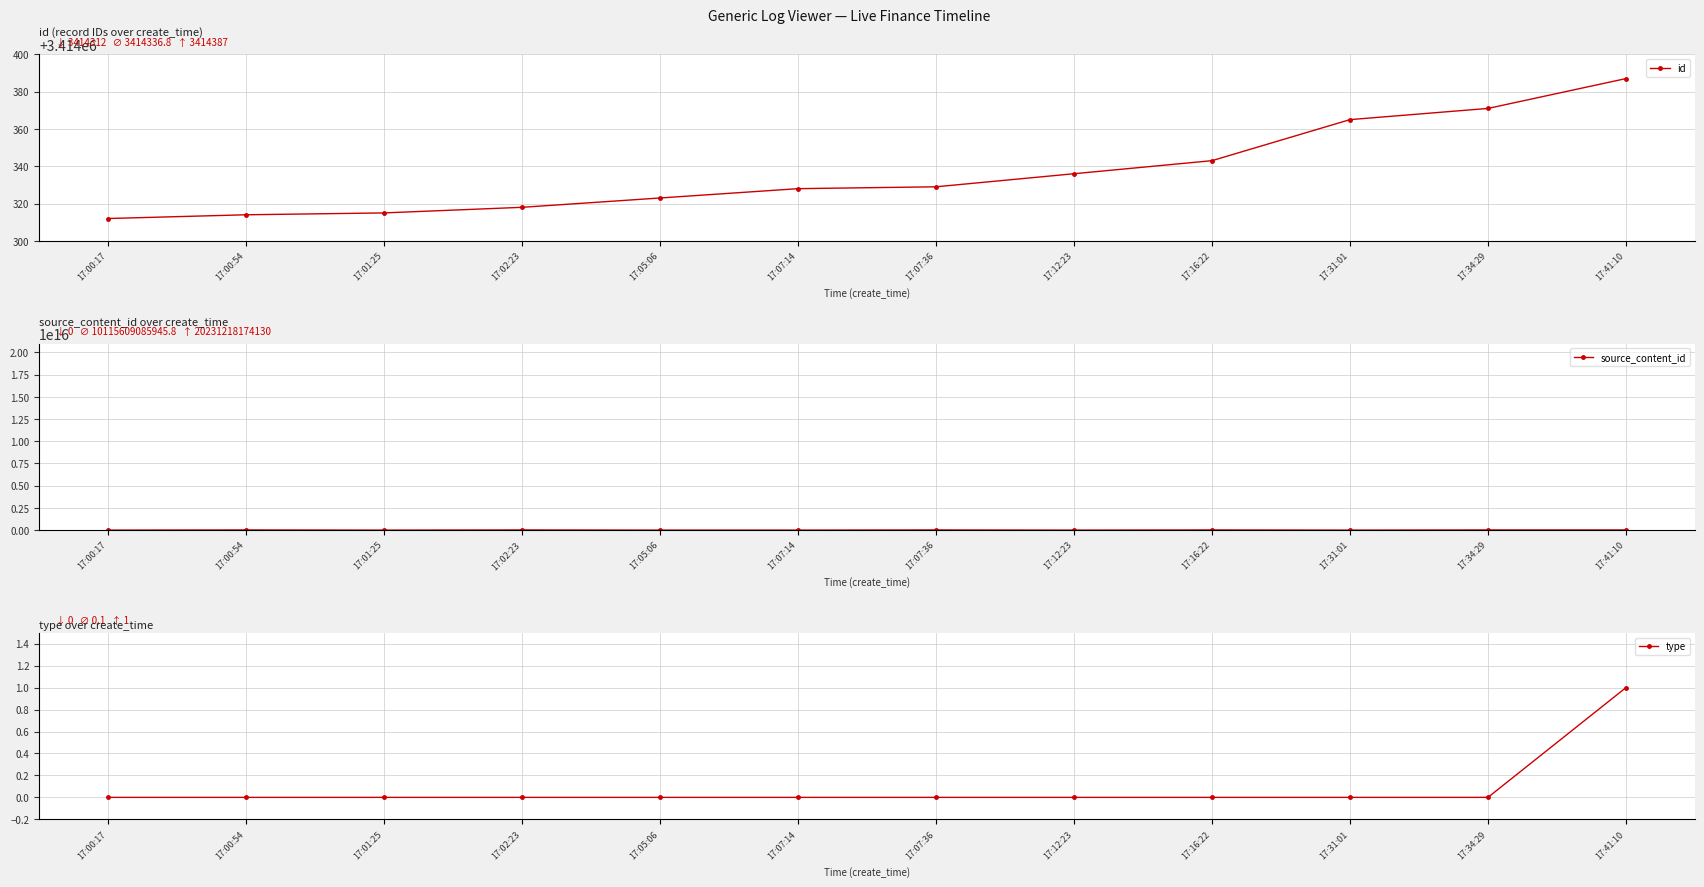

What is the value of the id point at the 2nd from the left?

3414314